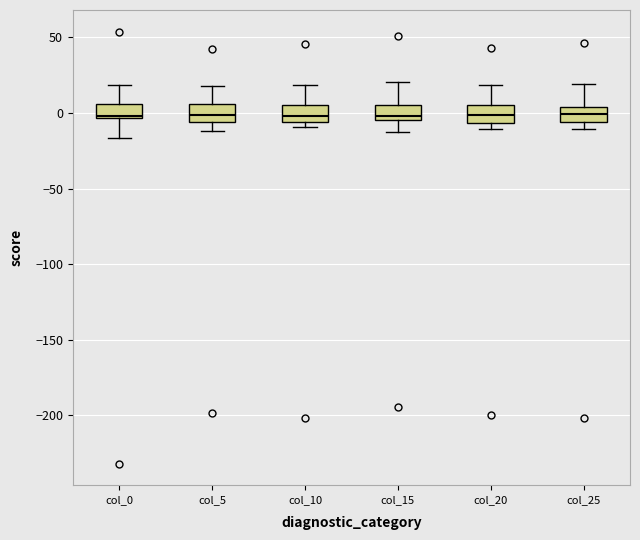

Where is the lower edge of the box for col_25 on the y-axis? The values are not printed on the chart, so give them approximately, as read against the axis.

-5